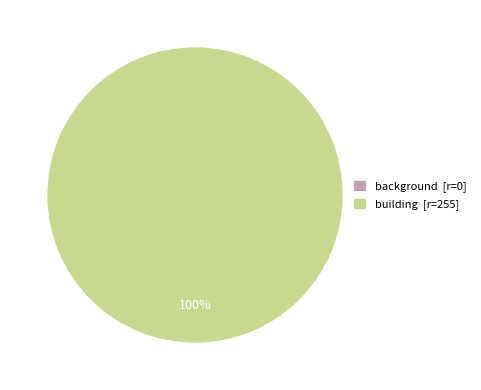

Which has a higher value, building or background?

building